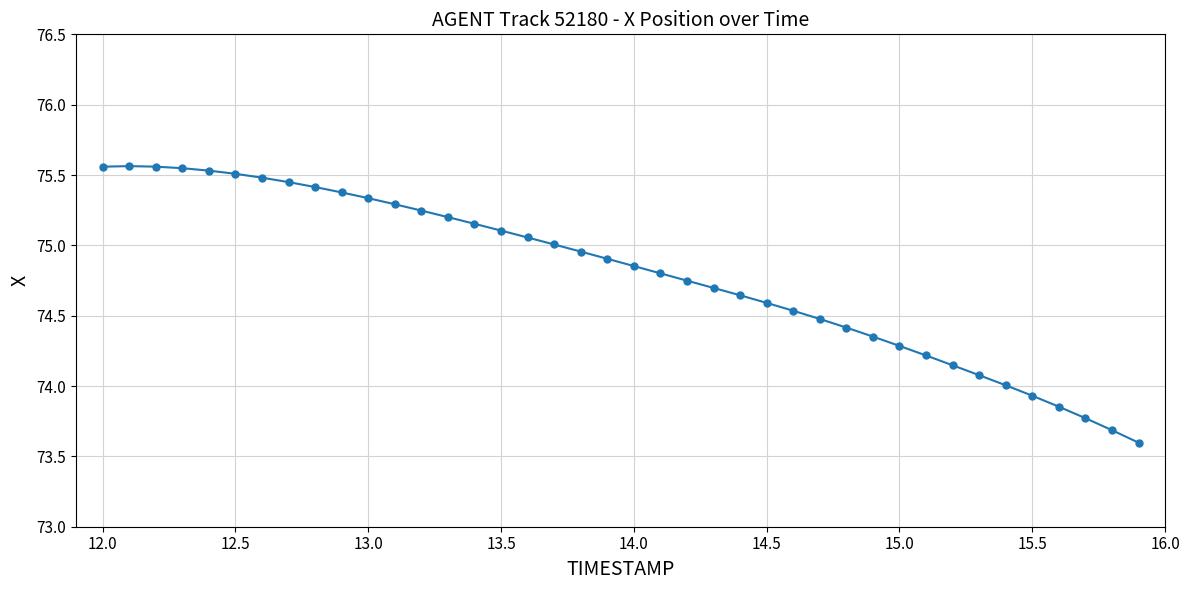

What is the sum of all values?

2991.9